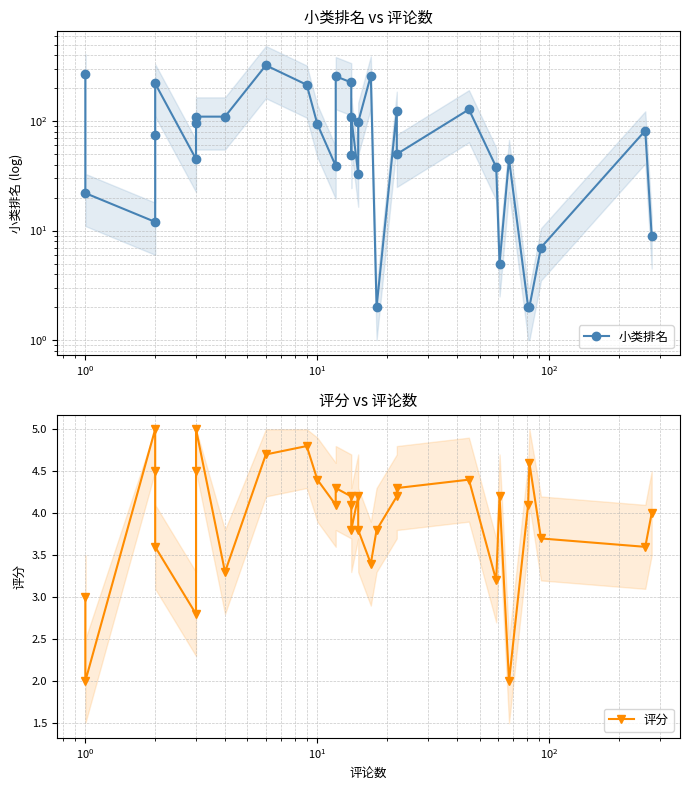

What is the sum of all 小类排名 values?

3161.0